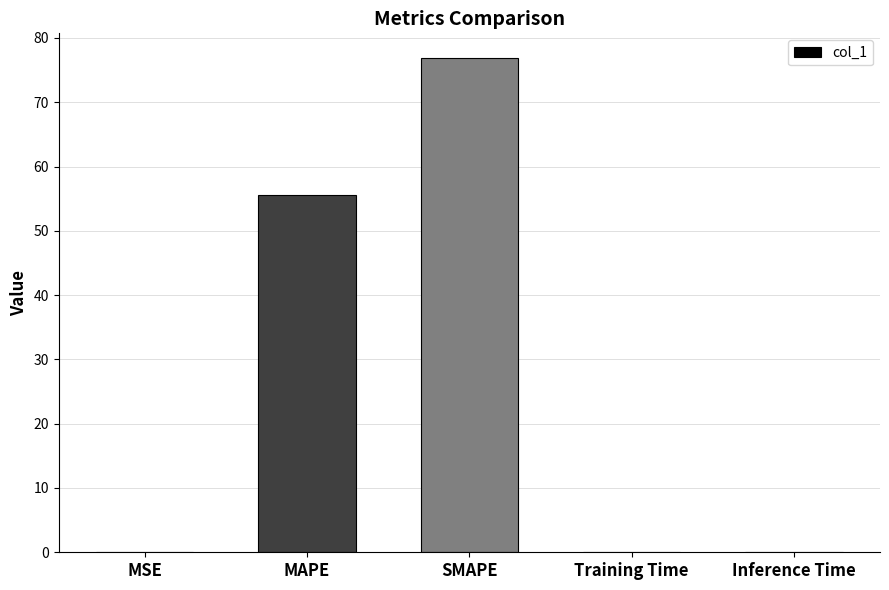

What is the sum of the values at MAPE and MSE?

55.6